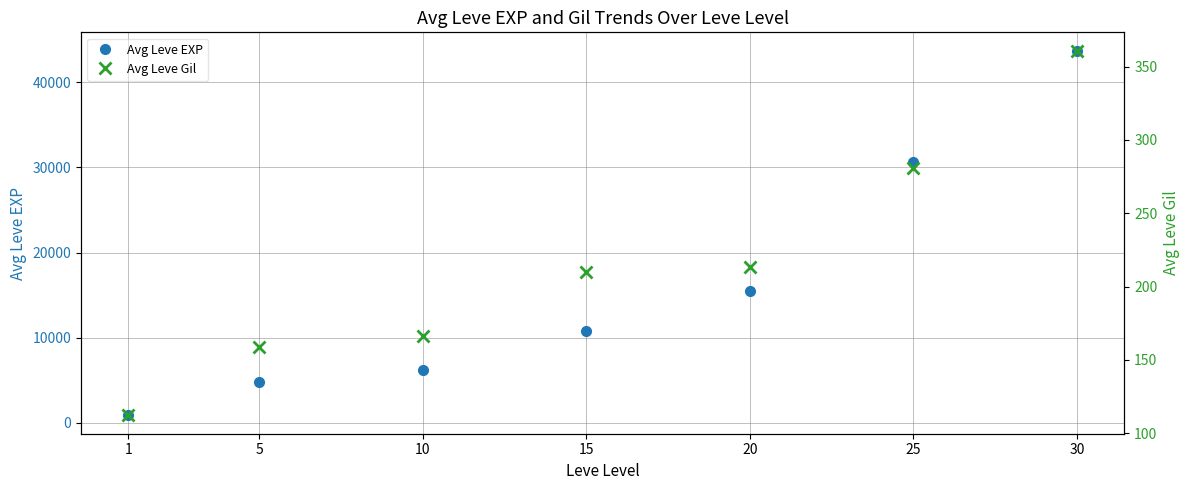

Rank the categories by Avg Leve EXP value from highest to lowest.

30, 25, 20, 15, 10, 5, 1